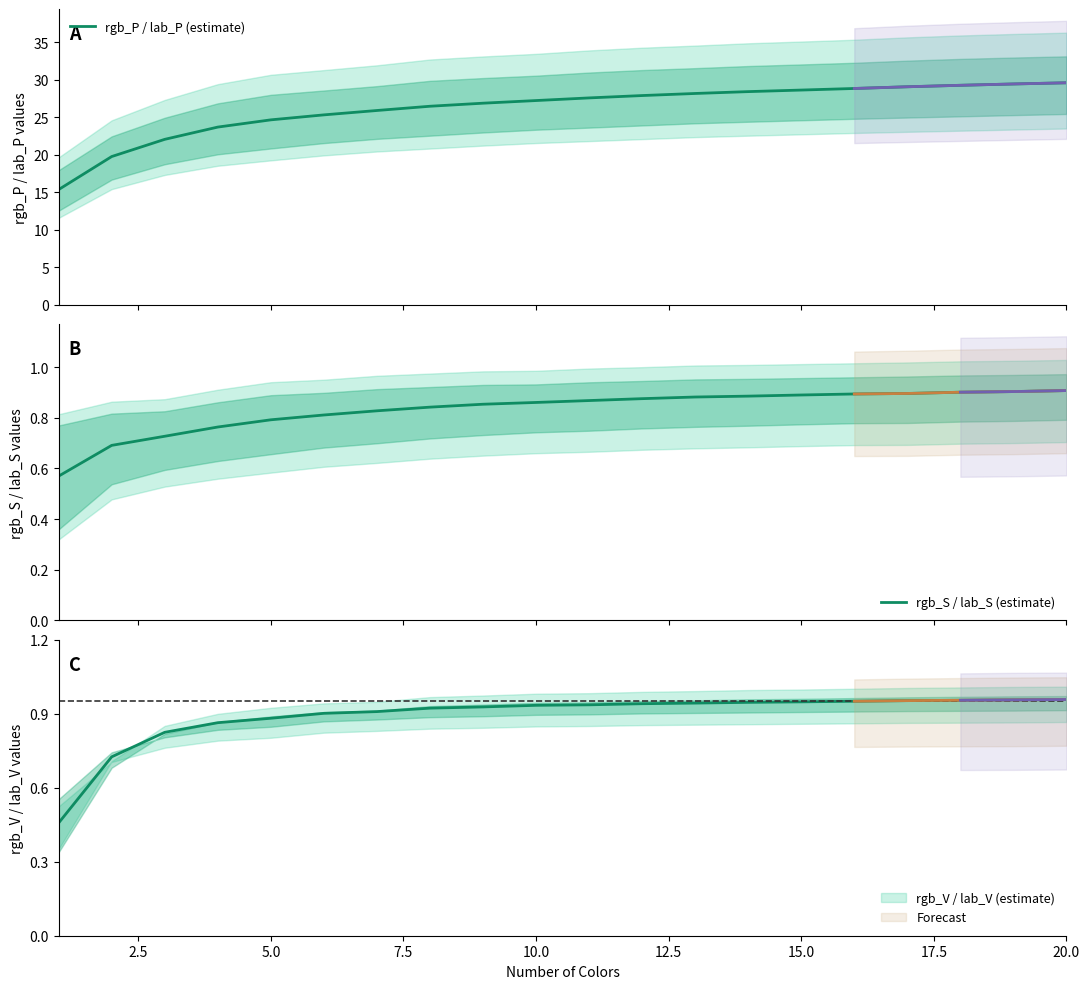

The value of rgb_S / lab_S (estimate) at 15.0 is 0.4. True or false?

False